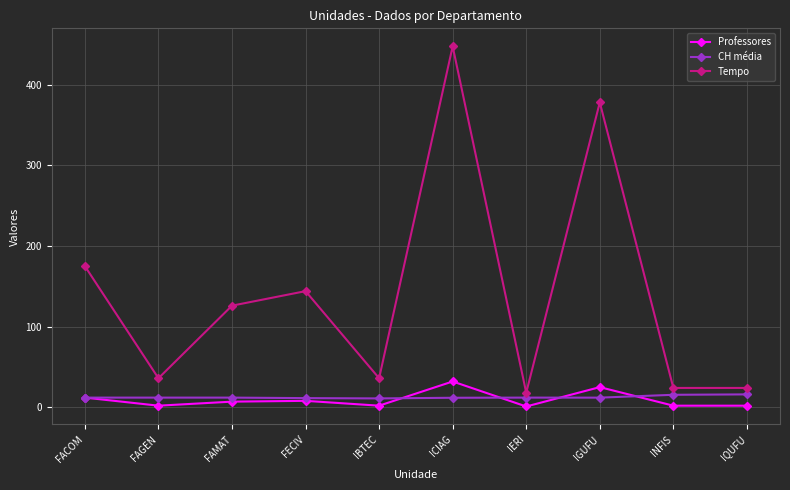

True or false: Professores and Tempo cross at least once.

False